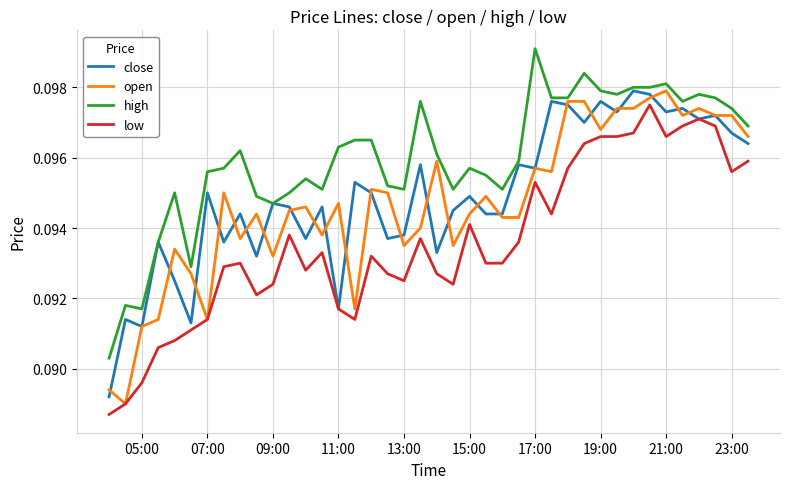

The high series shows 0.2 at 09:00. True or false?

False